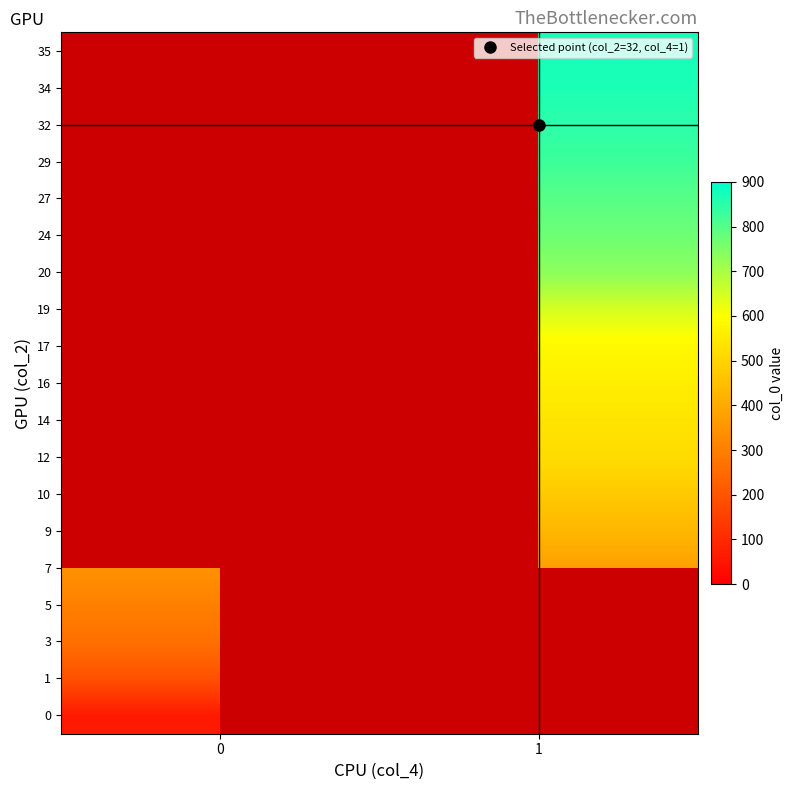

True or false: 19 has a value of 1061.1 at 1.

False